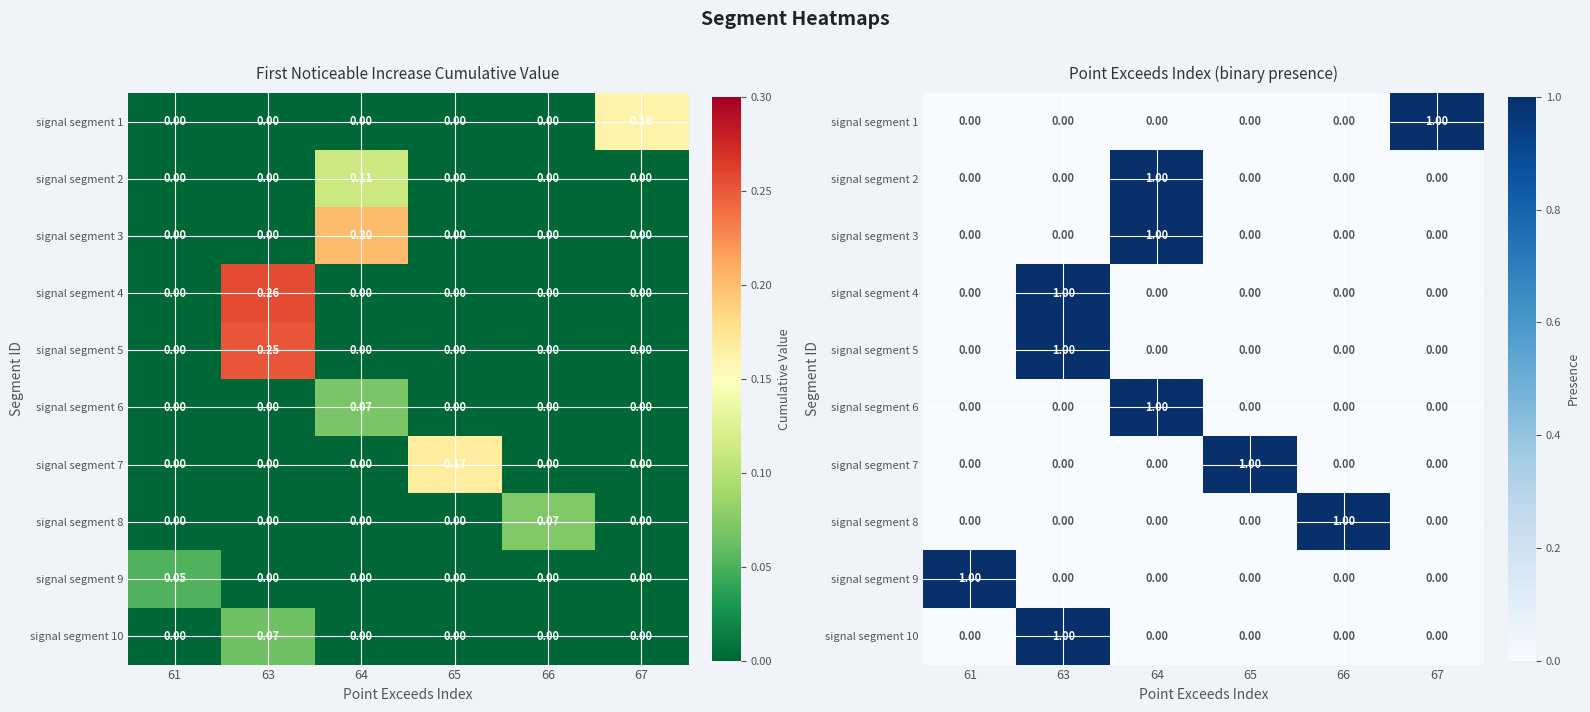

Which has a higher value, 66 or 65?

66